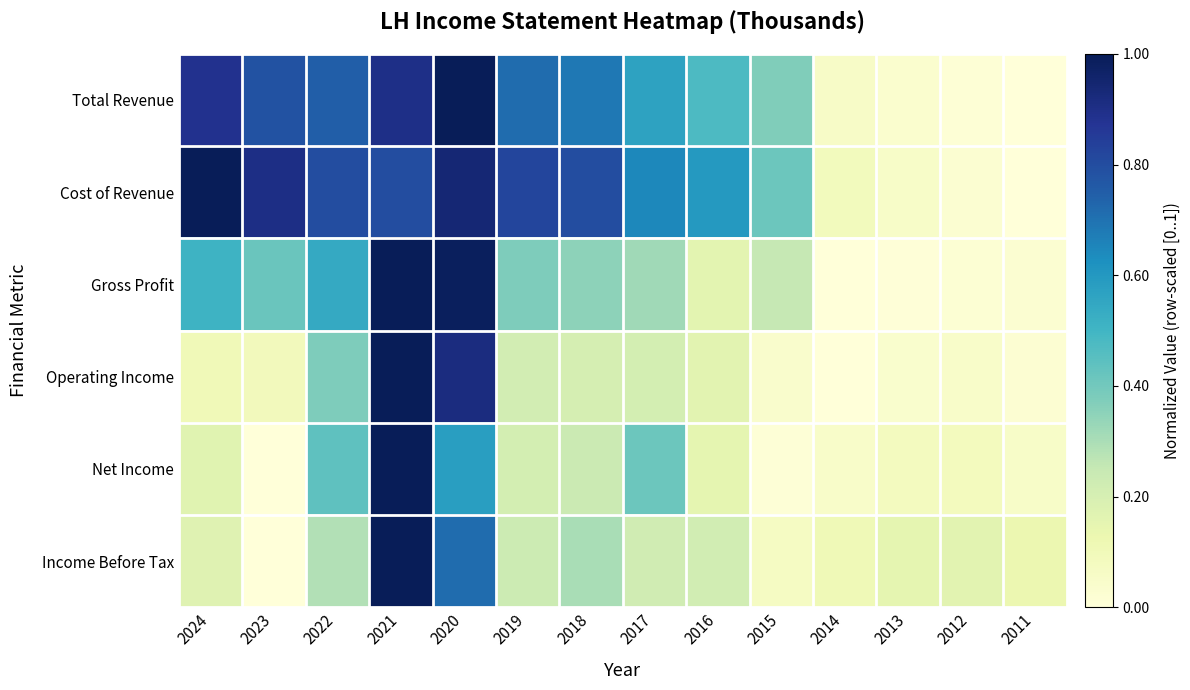

Reading left to right, what are all the values shown in this chart?

Total Revenue: 2024=0.9	2023=0.8	2022=0.7	2021=0.9	2020=1.0	2019=0.7	2018=0.7	2017=0.6	2016=0.5	2015=0.4	2014=0.1	2013=0.0	2012=0.0	2011=0.0
Cost of Revenue: 2024=1.0	2023=0.9	2022=0.8	2021=0.8	2020=0.9	2019=0.8	2018=0.8	2017=0.6	2016=0.6	2015=0.4	2014=0.1	2013=0.1	2012=0.0	2011=0.0
Gross Profit: 2024=0.5	2023=0.4	2022=0.5	2021=1.0	2020=1.0	2019=0.4	2018=0.3	2017=0.3	2016=0.2	2015=0.3	2014=0.0	2013=0.0	2012=0.0	2011=0.0
Operating Income: 2024=0.1	2023=0.1	2022=0.4	2021=1.0	2020=0.9	2019=0.2	2018=0.2	2017=0.2	2016=0.2	2015=0.0	2014=0.0	2013=0.0	2012=0.0	2011=0.0
Net Income: 2024=0.2	2023=0.0	2022=0.4	2021=1.0	2020=0.6	2019=0.2	2018=0.2	2017=0.4	2016=0.1	2015=0.0	2014=0.0	2013=0.1	2012=0.1	2011=0.1
Income Before Tax: 2024=0.2	2023=0.0	2022=0.3	2021=1.0	2020=0.7	2019=0.2	2018=0.3	2017=0.2	2016=0.2	2015=0.1	2014=0.1	2013=0.1	2012=0.2	2011=0.1